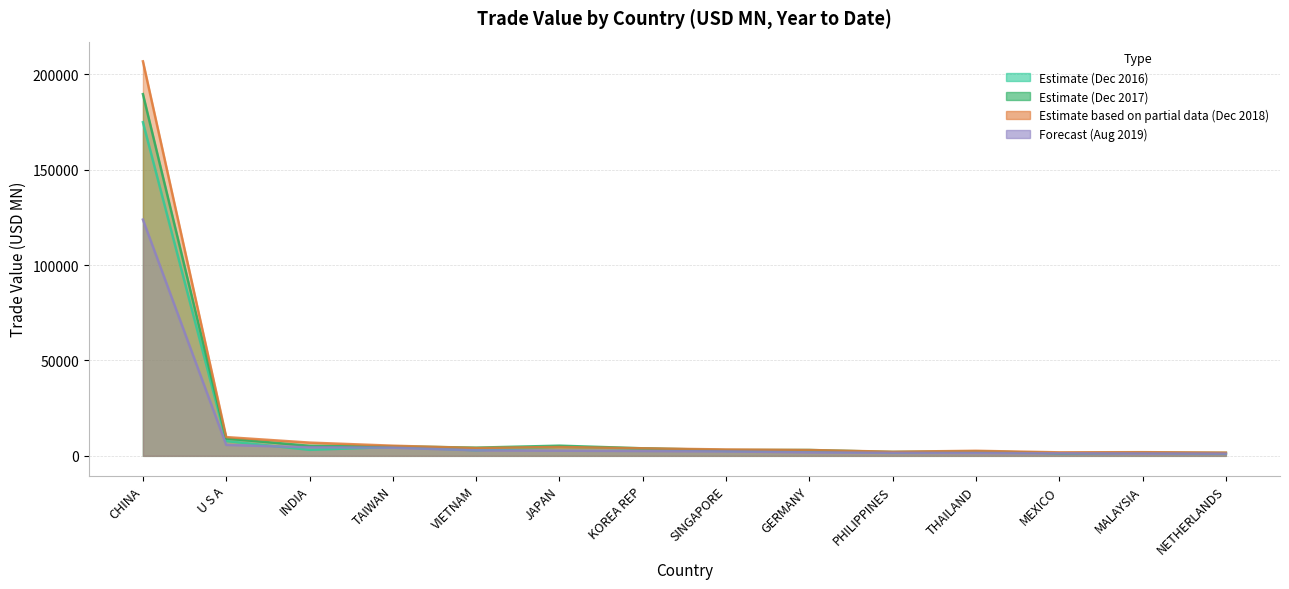

The value of 201612 at SINGAPORE is 4245.2. True or false?

False